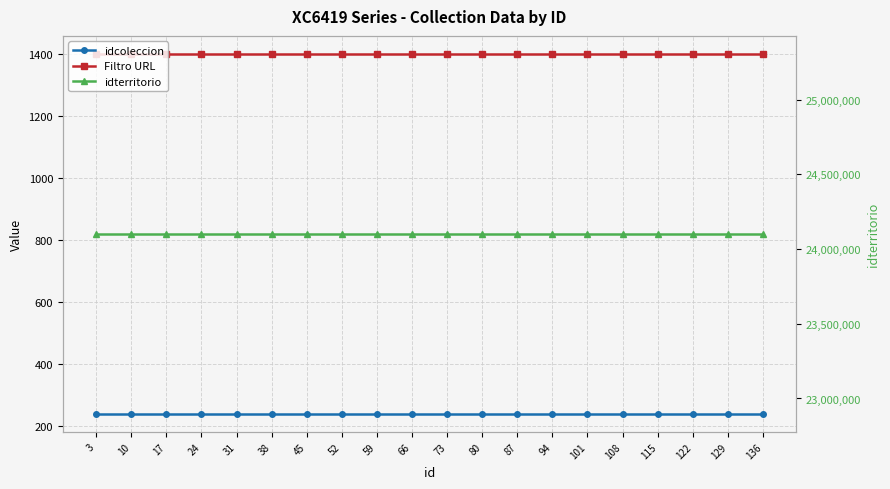

Between 3 and 101, which is larger?

3